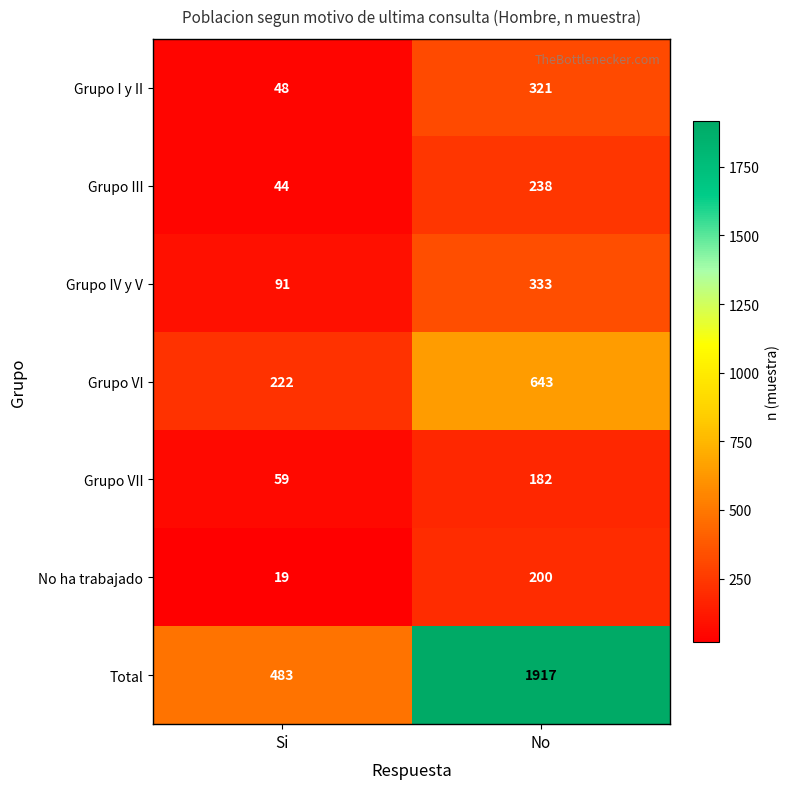

True or false: Grupo IV y V has a value of 91 at Si.

True